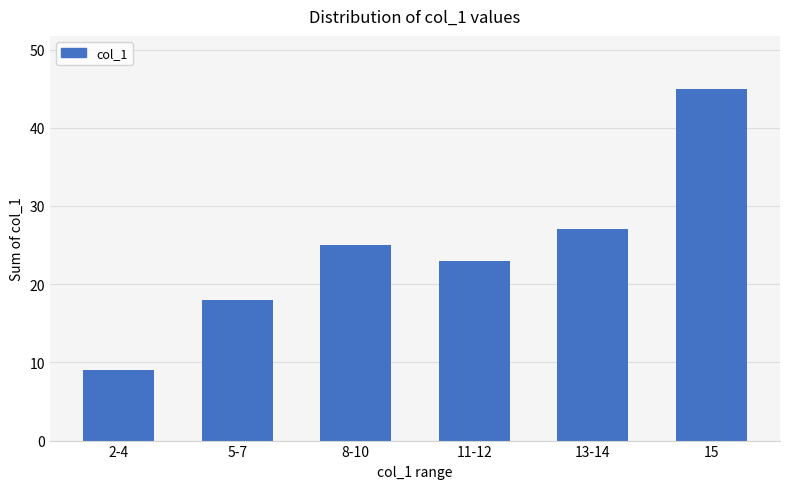

How many categories are shown in the chart?

6